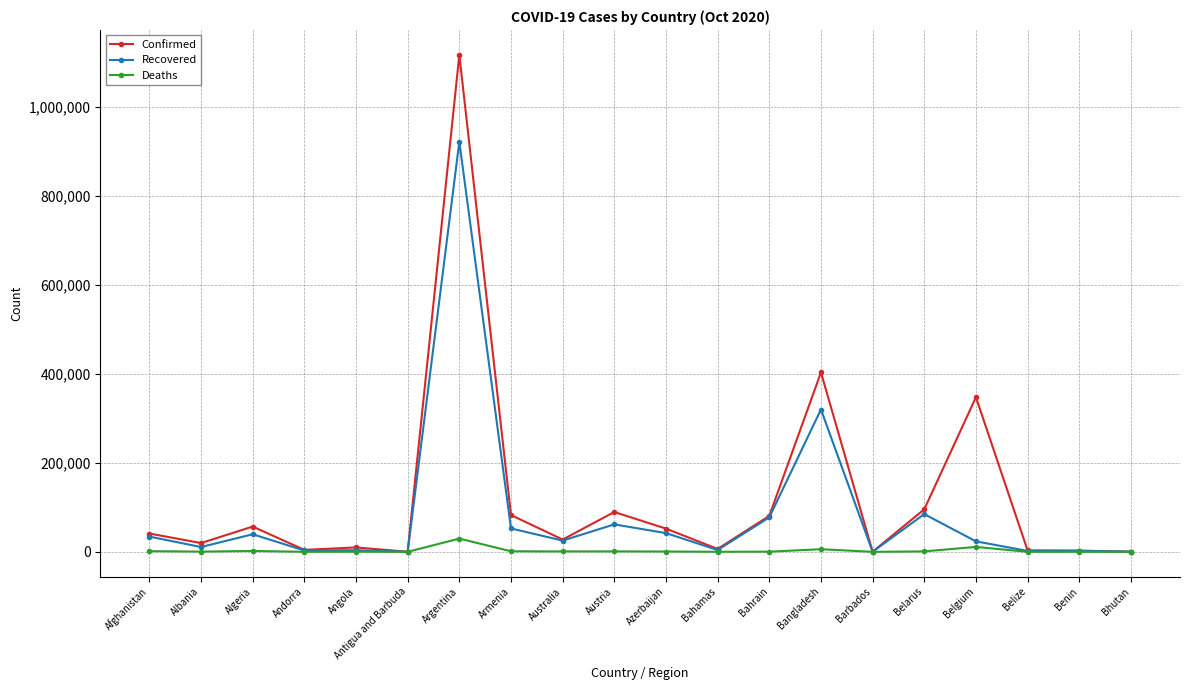

At which category is the sum across all series the highest?

Argentina